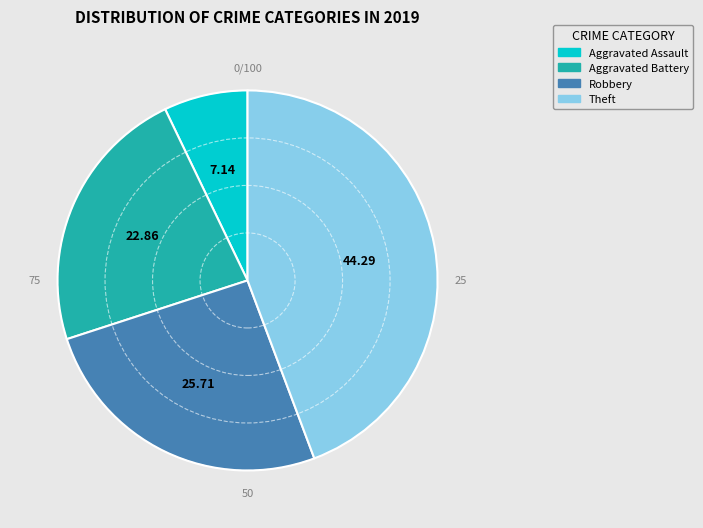

What is the smallest slice in the pie chart?

Aggravated Assault